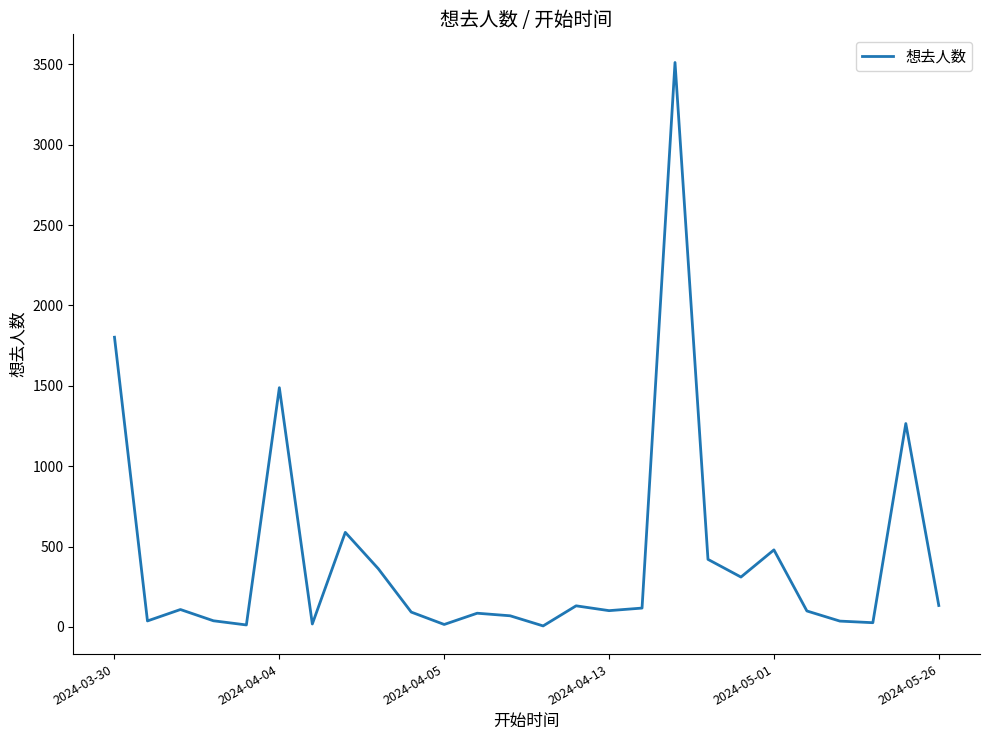

What is the difference between the maximum and second lowest values?

3499